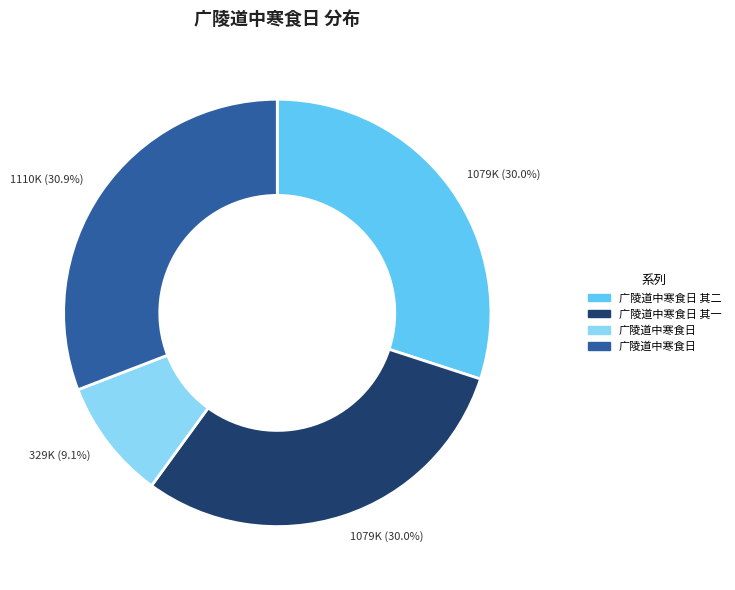

Does any single category account for the majority?

No